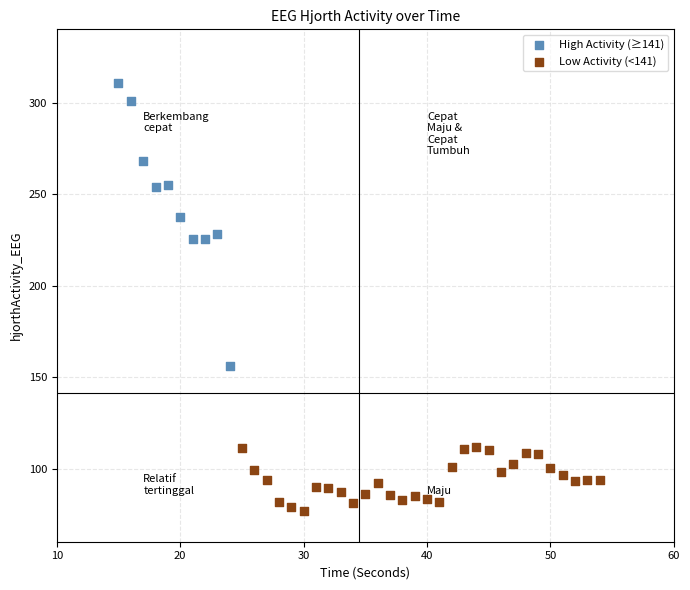

What are all the series names shown in the legend?

High Activity (≥141), Low Activity (<141)